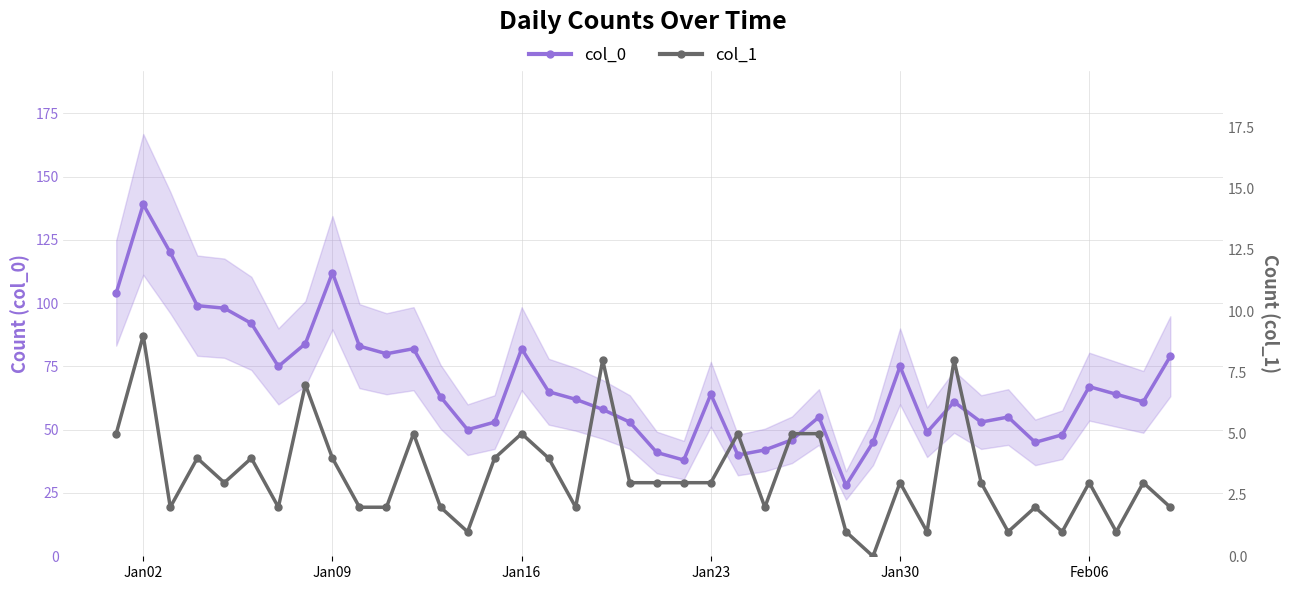

How many data points in col_1 are less than 3?

16